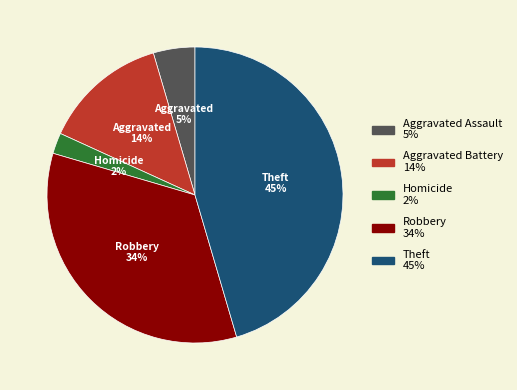

How many segments does this pie chart have?

5